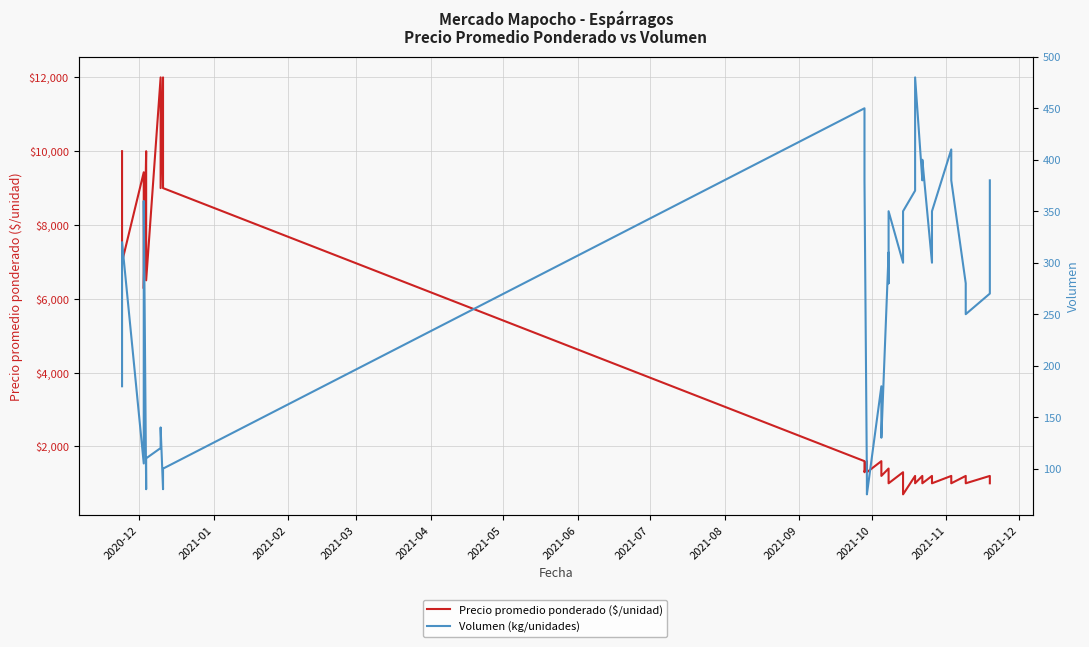

Where does the Precio promedio ponderado ($/unidad) series first go above 1400?

2020-12